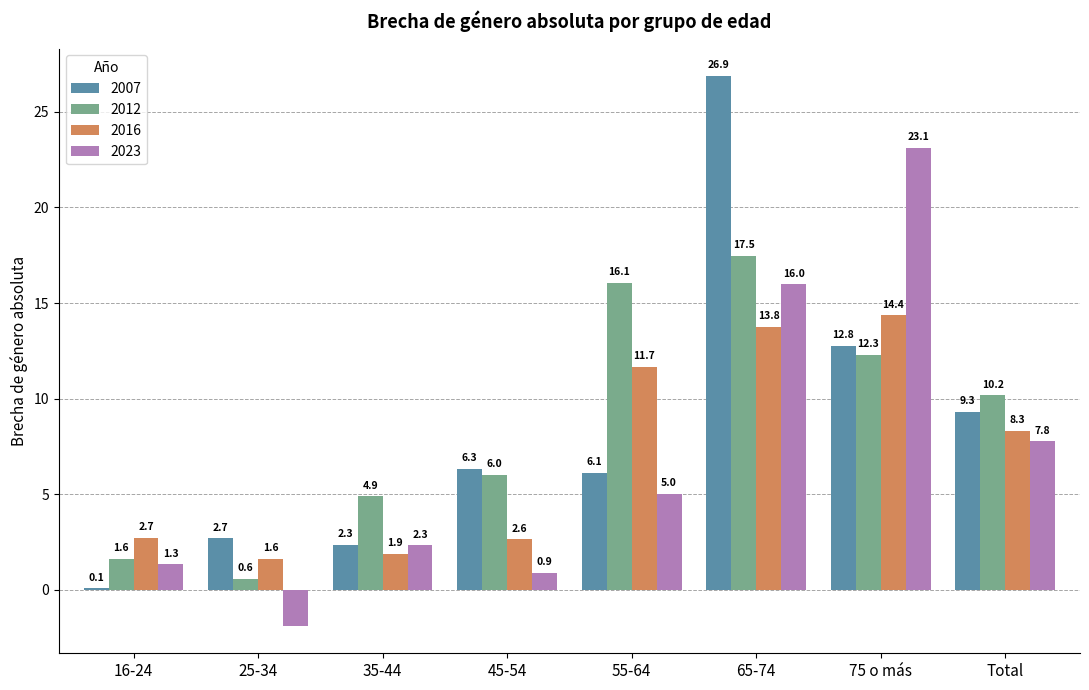

At which category is the sum across all series the highest?

65-74